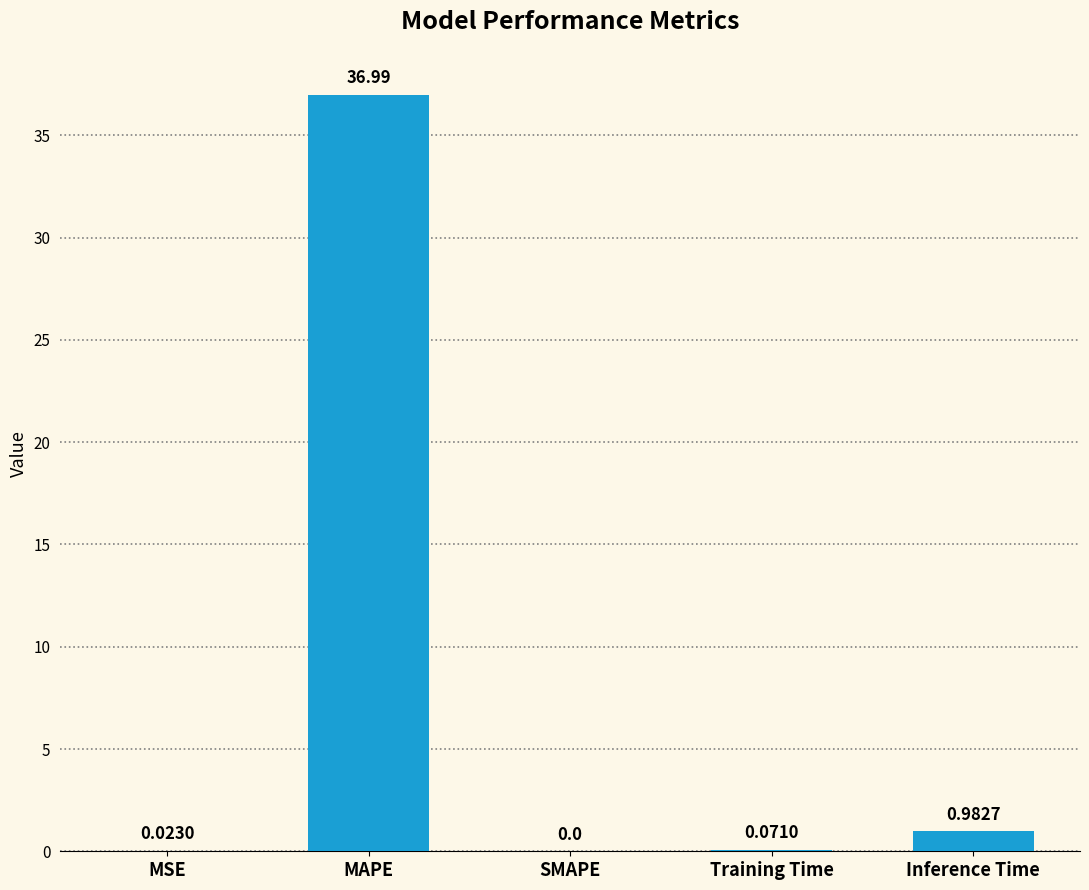

Which label corresponds to the largest value in the chart?

MAPE